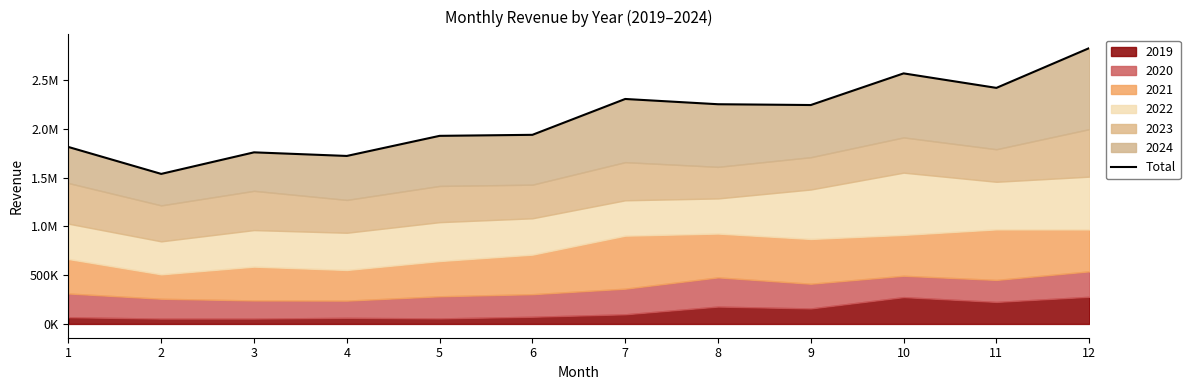

Read the value at 9.

2244578.0